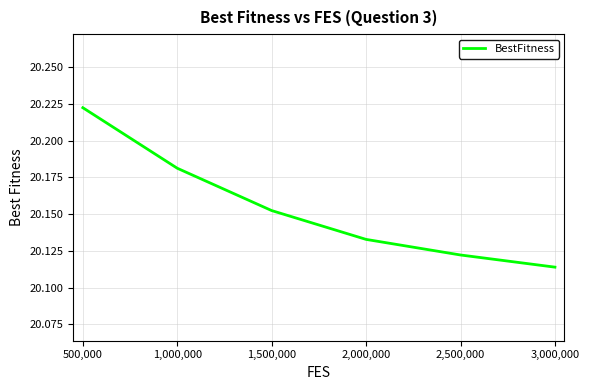

Does the chart have visible grid lines?

Yes